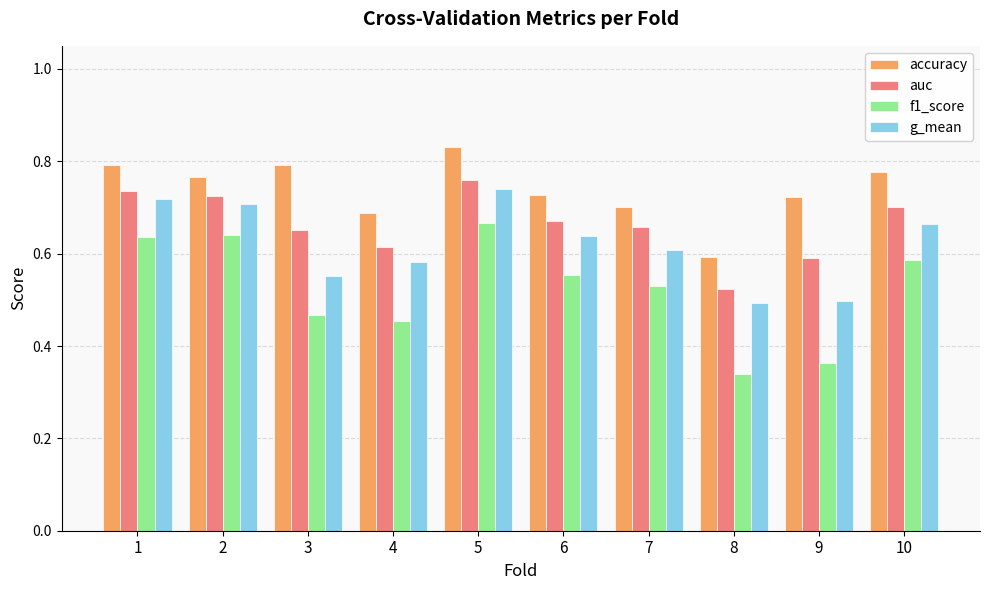

What is the spread (max minus min) of values at 1?

0.2